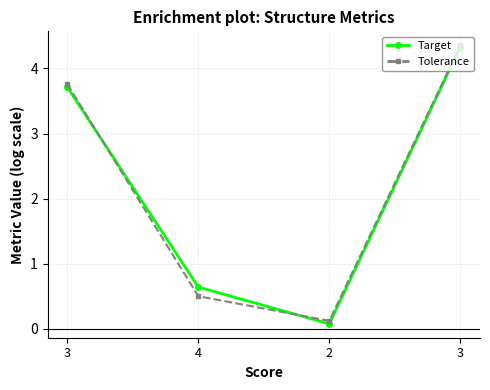

True or false: Target has more than 0 interior local peaks.

False